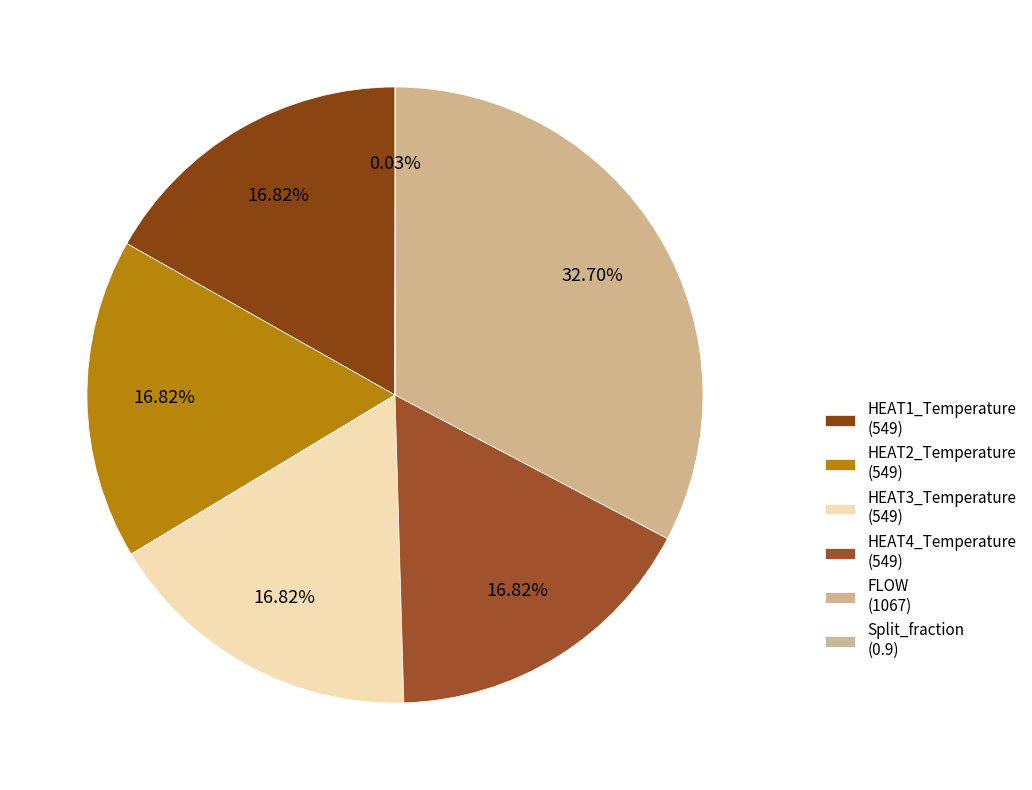

What is the change in value from HEAT1_Temperature to Split_fraction?

-548.1